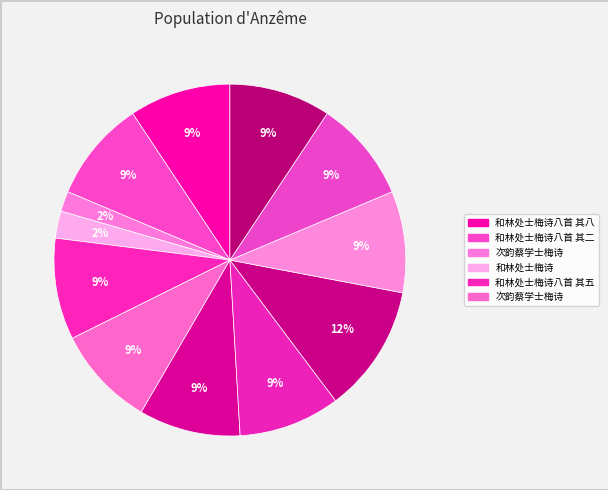

Count the number of slices in the pie.

12